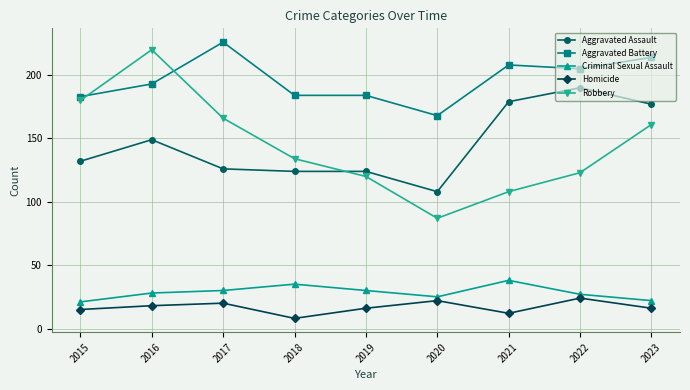

At which category is the sum across all series the highest?

2016